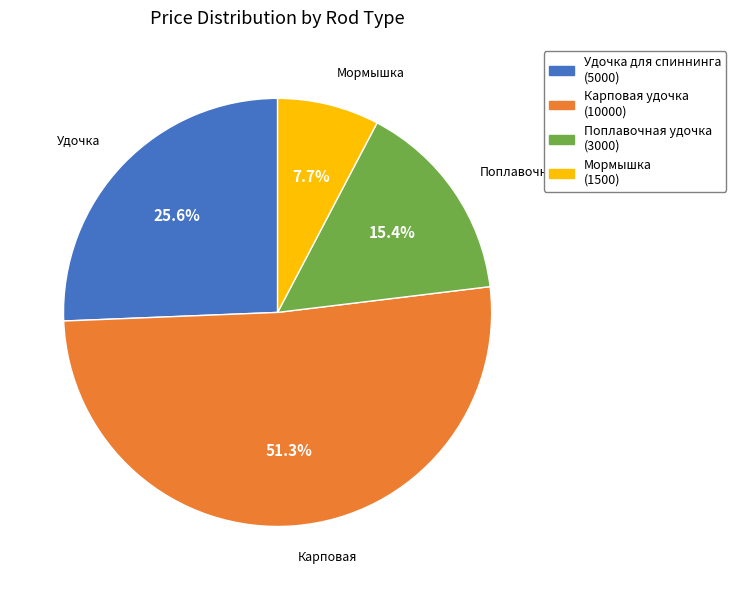

What is the ratio of the value at Поплавочная удочка to the value at Удочка для спиннинга?

0.6